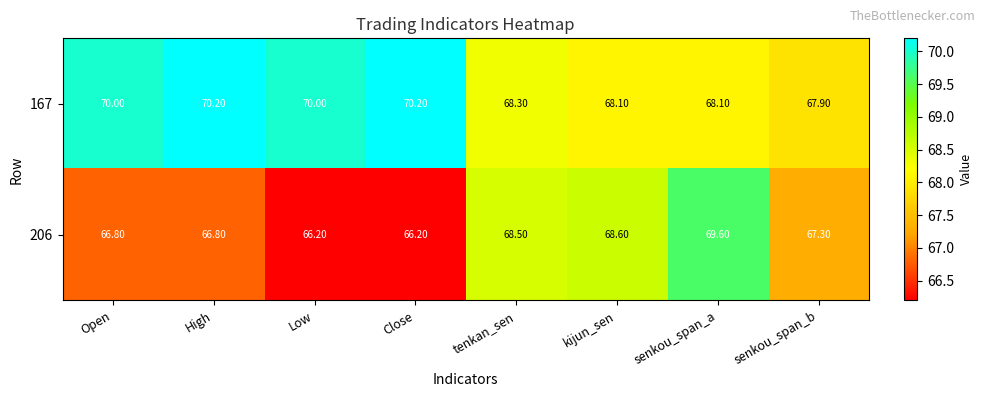

Where does the 206 series first go above 67?

tenkan_sen